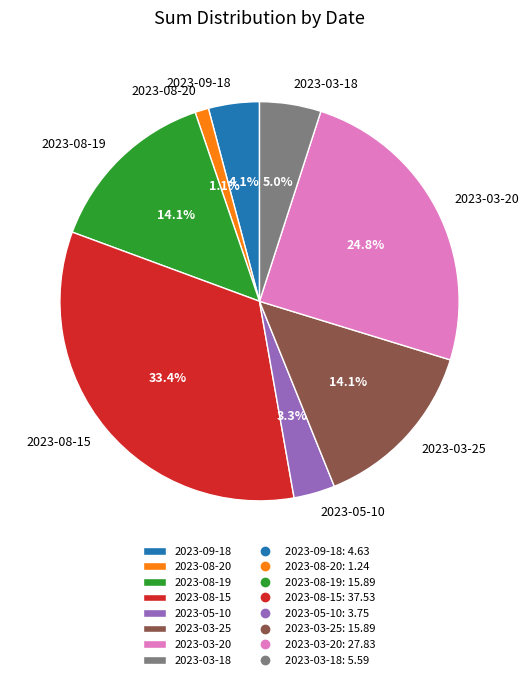

Combined, what portion of the pie is 2023-08-19 and 2023-08-15?

47.5%